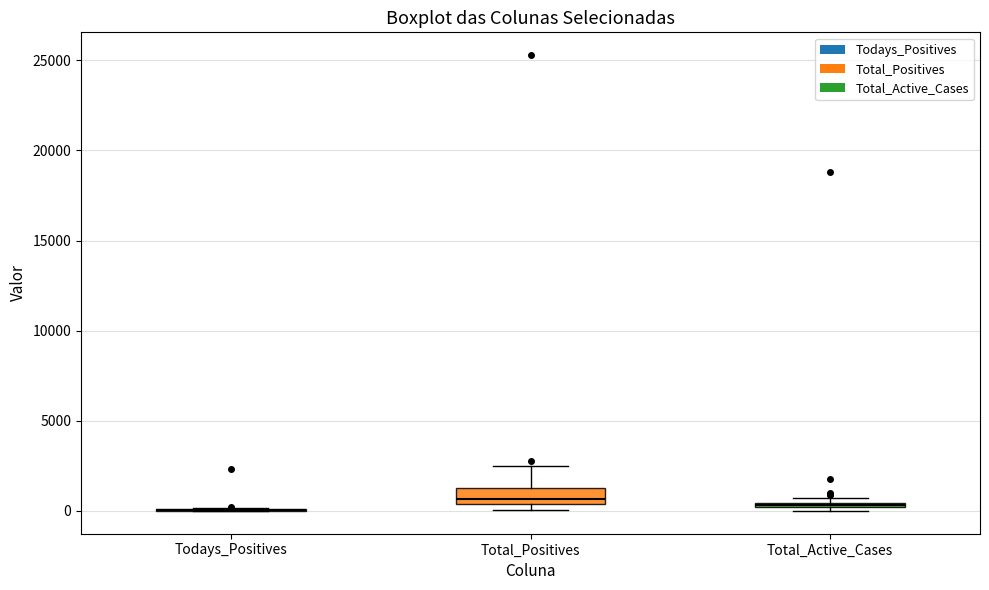

Where is the lower edge of the box for Total_Positives on the y-axis? The values are not printed on the chart, so give them approximately, as read against the axis.

500